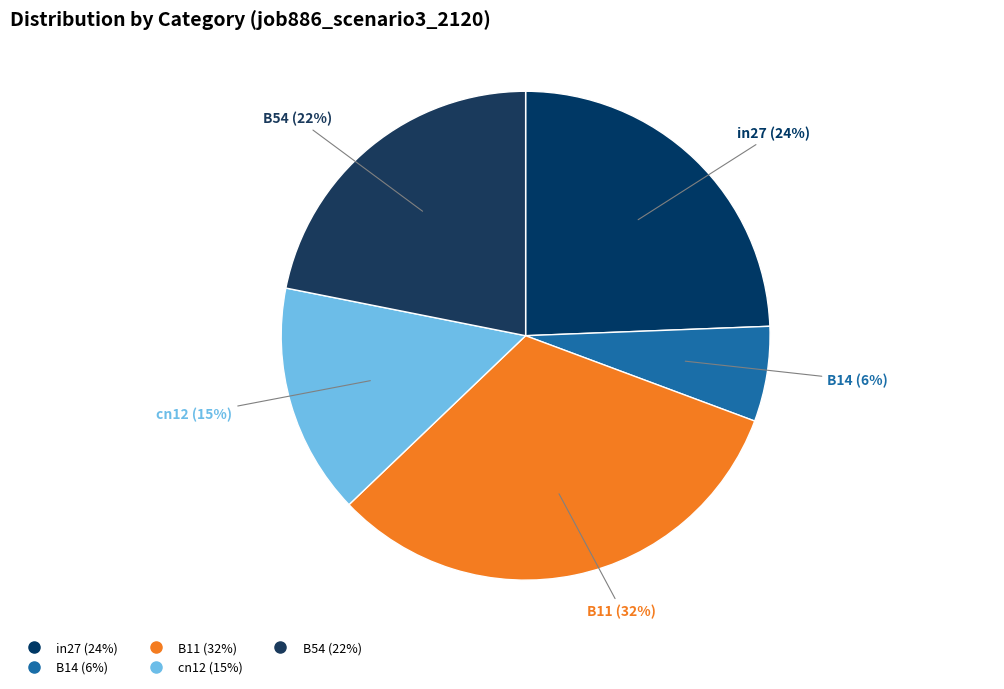

How many segments does this pie chart have?

5